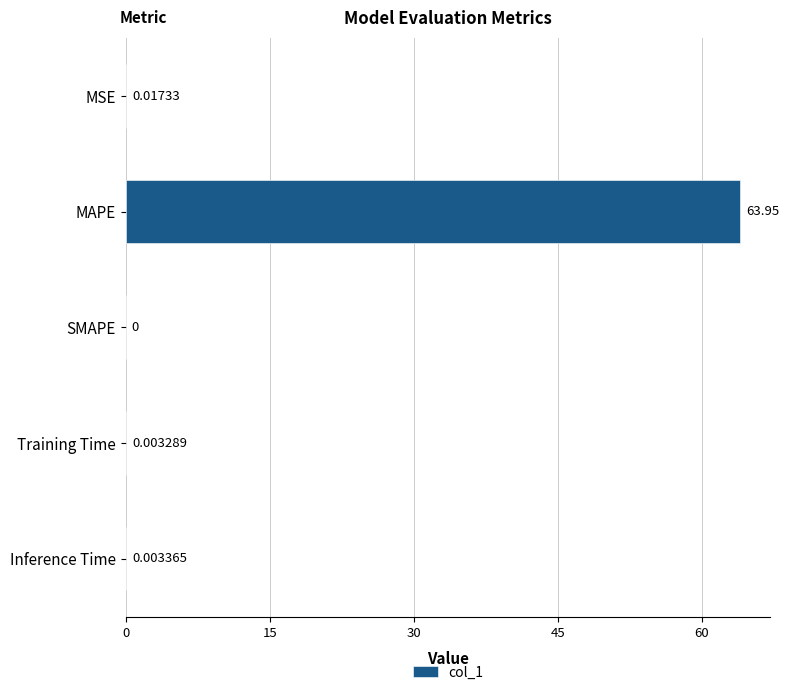

At which label is the value closest to 31?

MSE